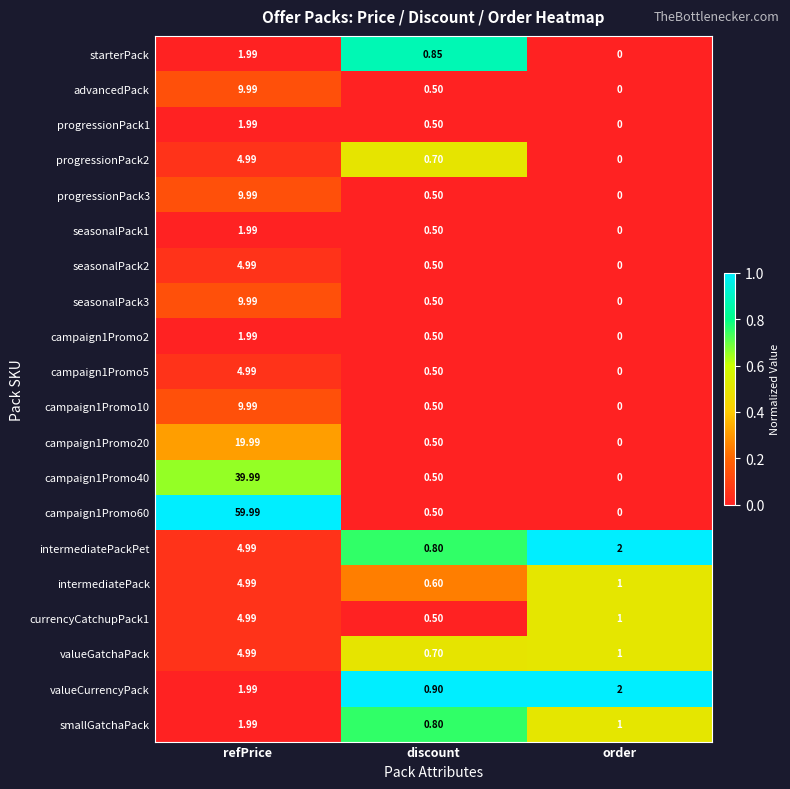

Count the number of data series in this chart.

20